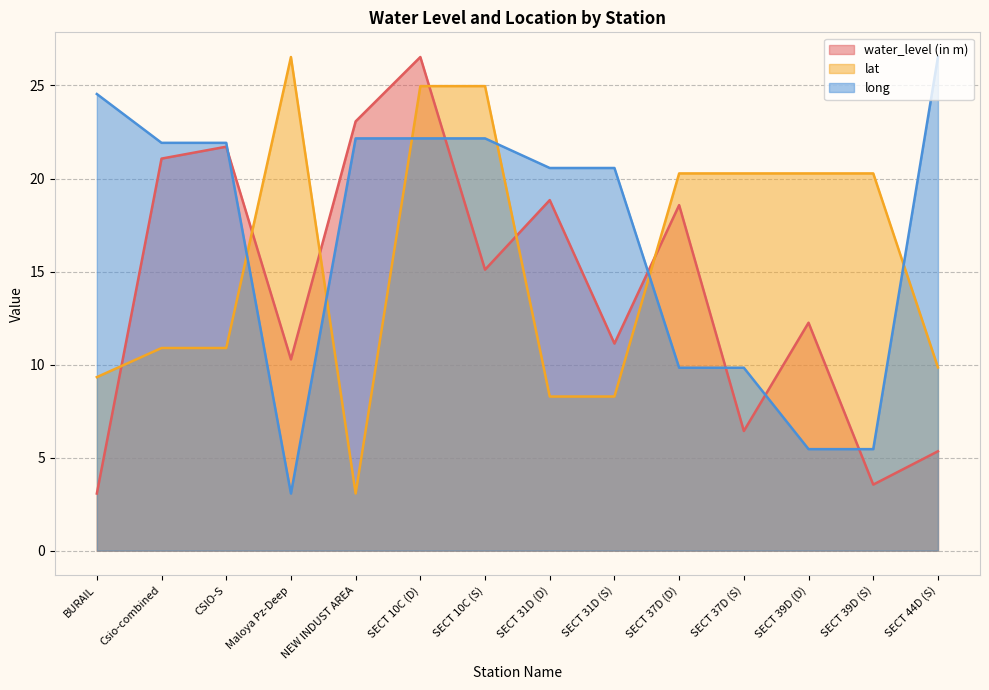

The value of long at SECT 10C (S) is 39.5. True or false?

False